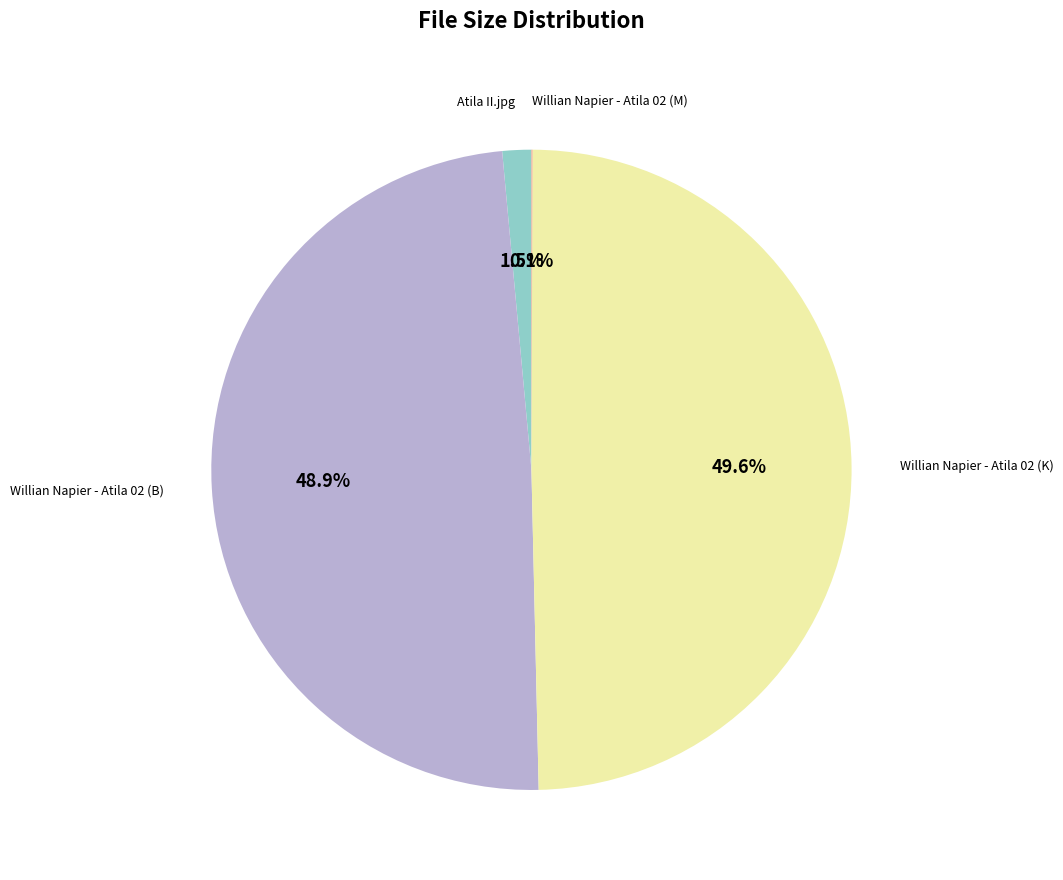

To the nearest percent, what is the average slice percentage?

25%